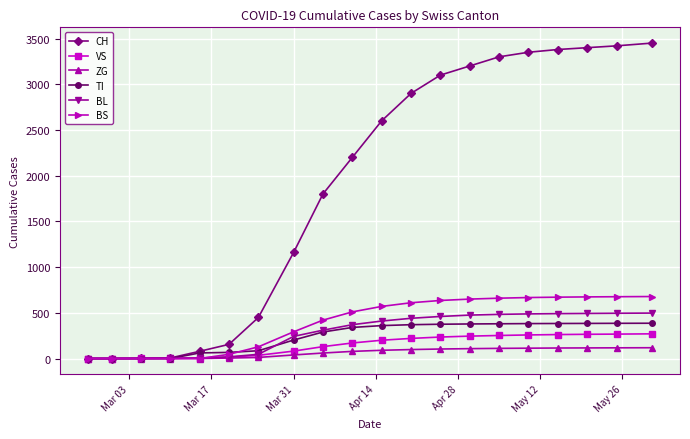

Which series has the widest spread of values?

CH